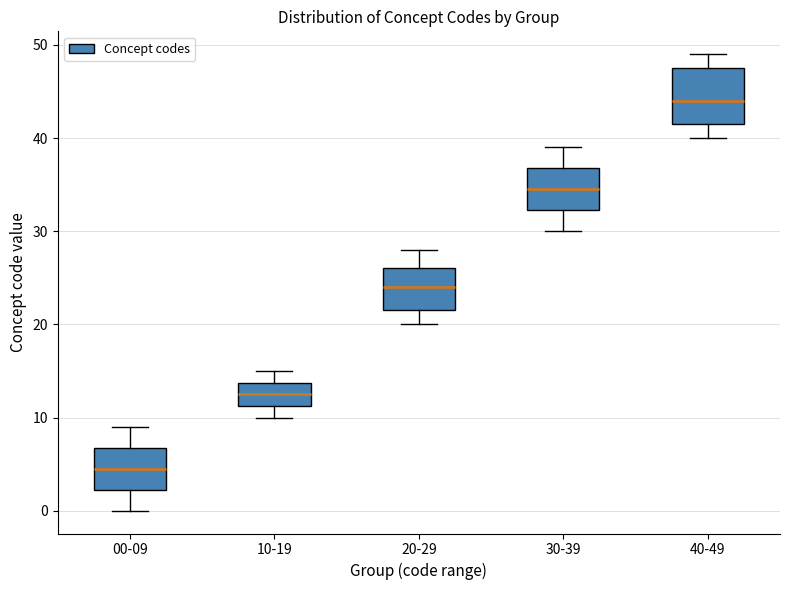

Where is the lower edge of the box for 40-49 on the y-axis? The values are not printed on the chart, so give them approximately, as read against the axis.

42